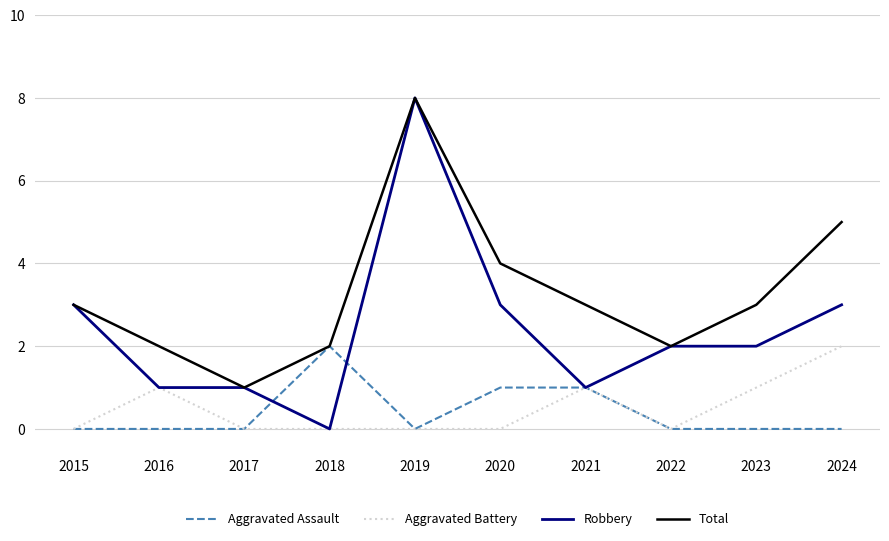

Which series has the largest range (max minus min)?

Robbery